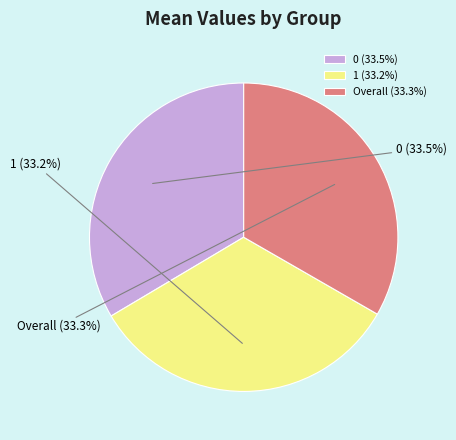

What percentage is the 1 slice, to the nearest percent?

33%